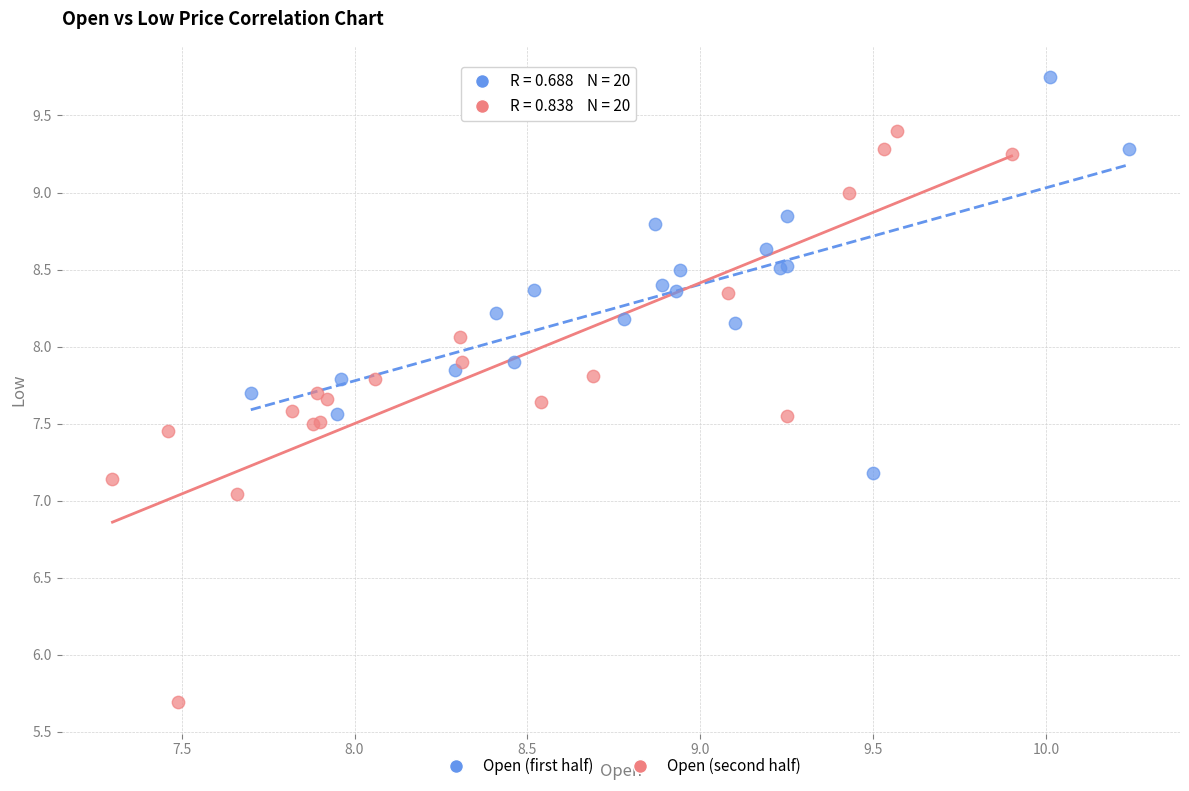

Which series has the largest Y range (max minus min)?

Open (second half)